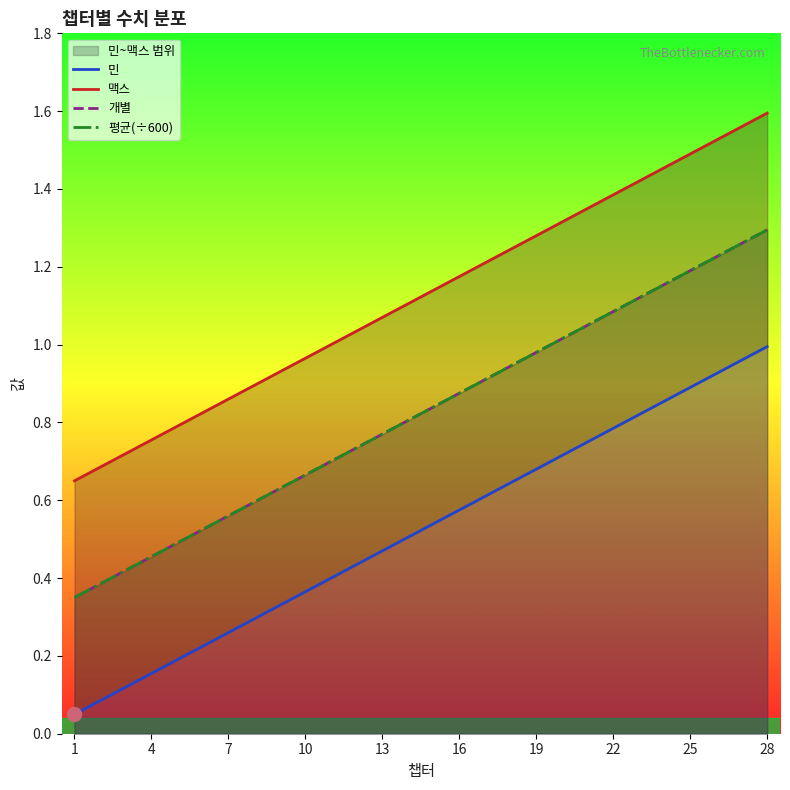

What is the highest value of the 민 series?

1.0